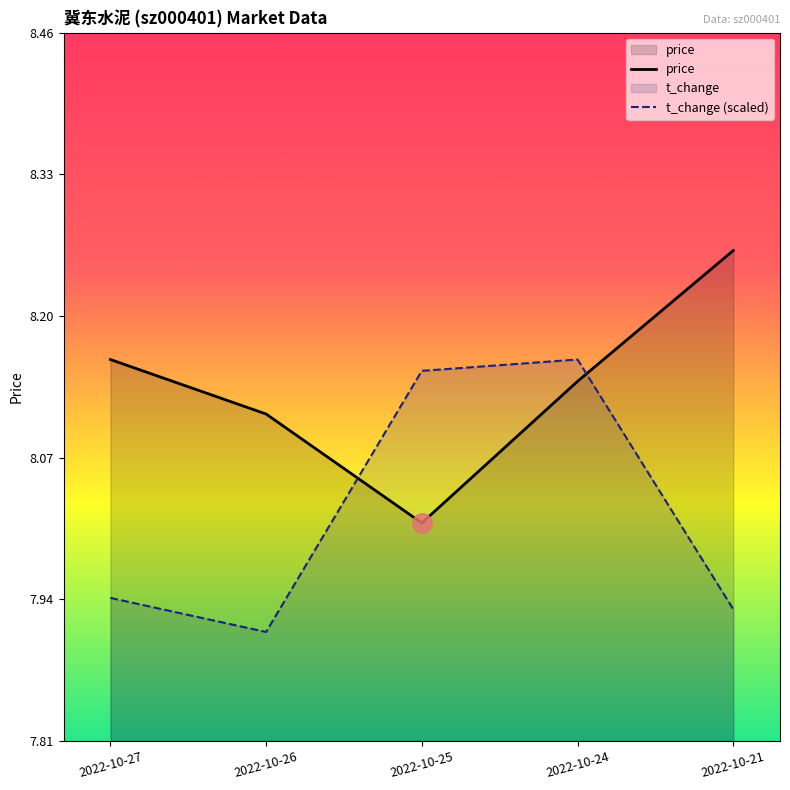

Rank the categories by volume value from lowest to highest.

2022-10-26, 2022-10-21, 2022-10-27, 2022-10-25, 2022-10-24